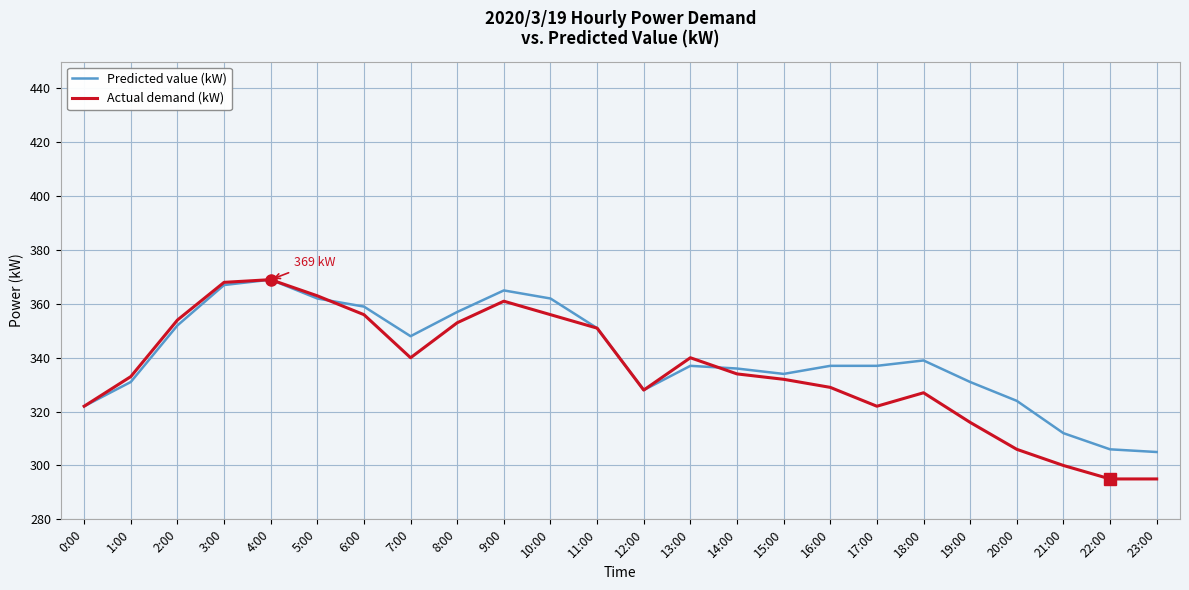

The Actual demand (kW) series shows 340 at 13:00. True or false?

True